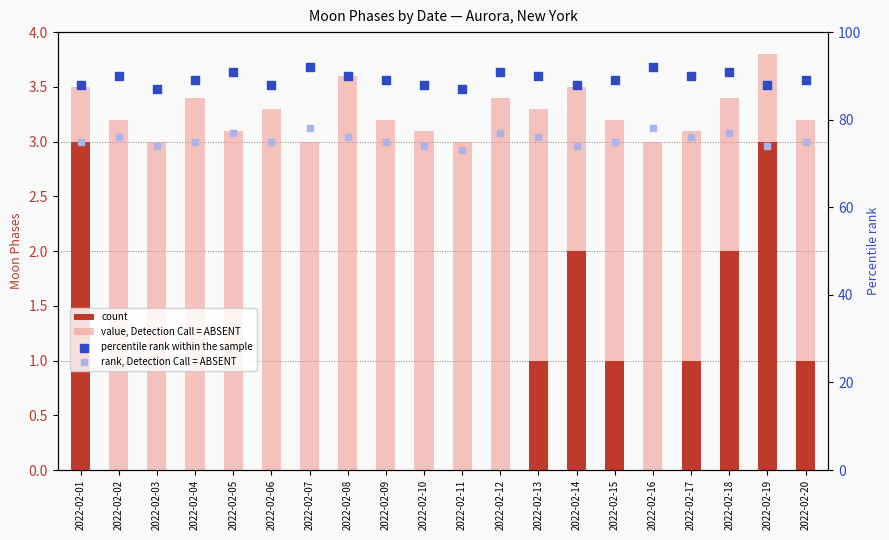

Which series contains the highest Y value?

percentile rank within the sample